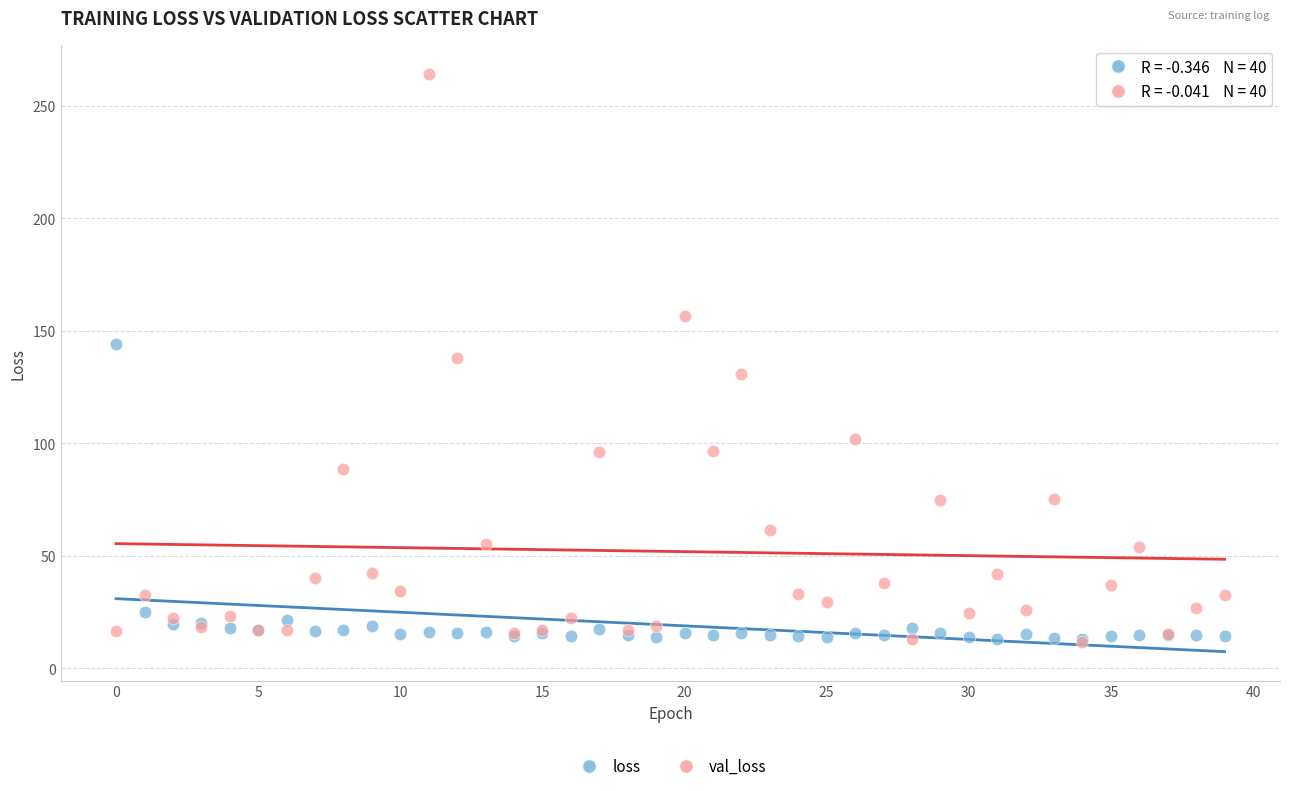

Which series has the widest spread of Y values?

val_loss